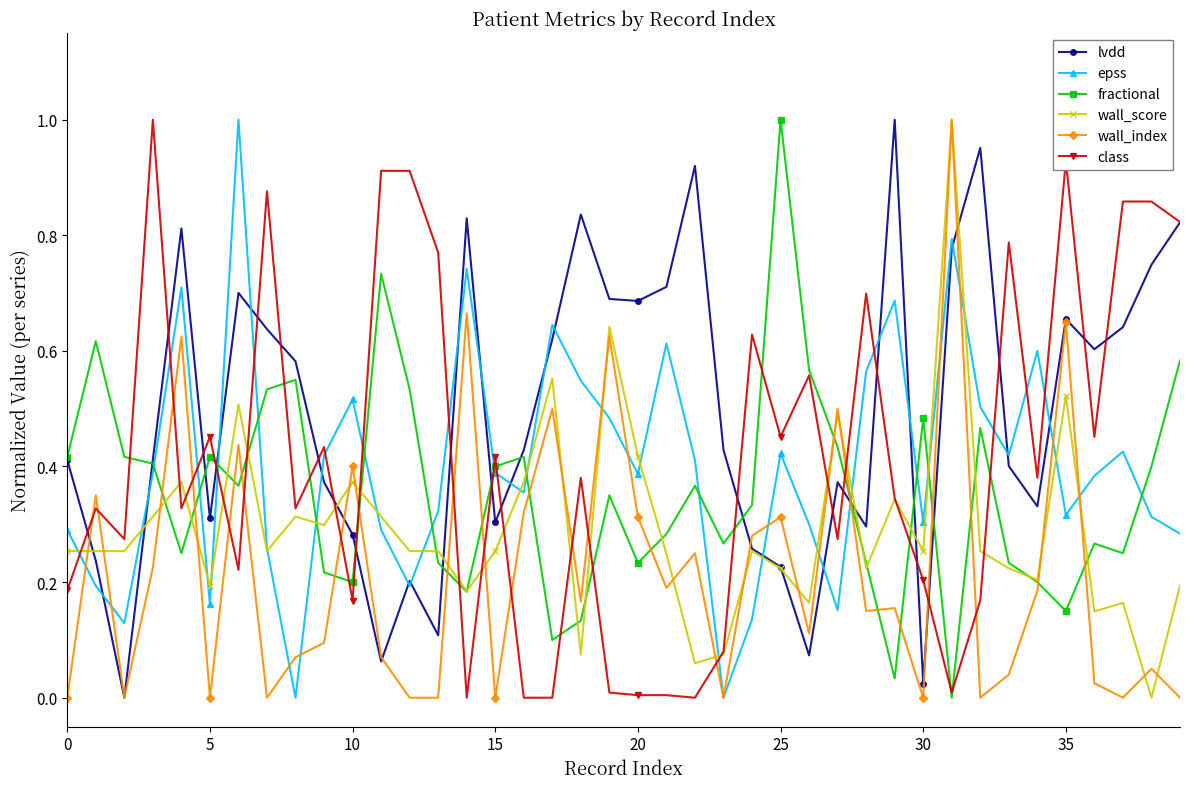

In epss, how many points are lower than both neighbors (excluding endpoints)?

11